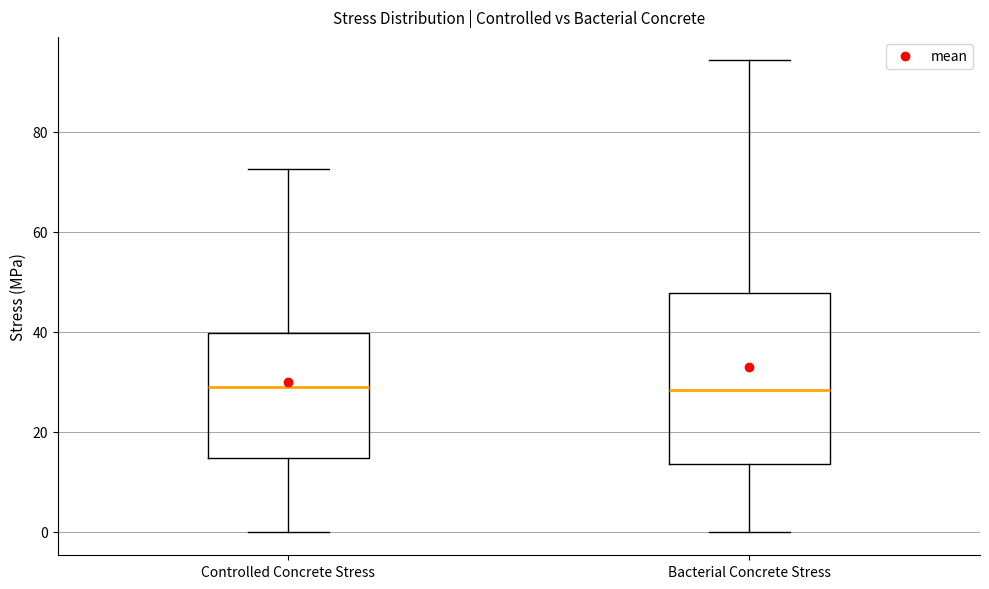

Reading left to right, read every box against the y-axis: the position of its median line, the range the box covers, and the ends of its whiskers. The values are not printed on the chart, so give them approximately, as read against the axis.

Controlled Concrete Stress: median 28, box 14 to 40, whiskers 0 to 72
Bacterial Concrete Stress: median 28, box 14 to 48, whiskers 0 to 94